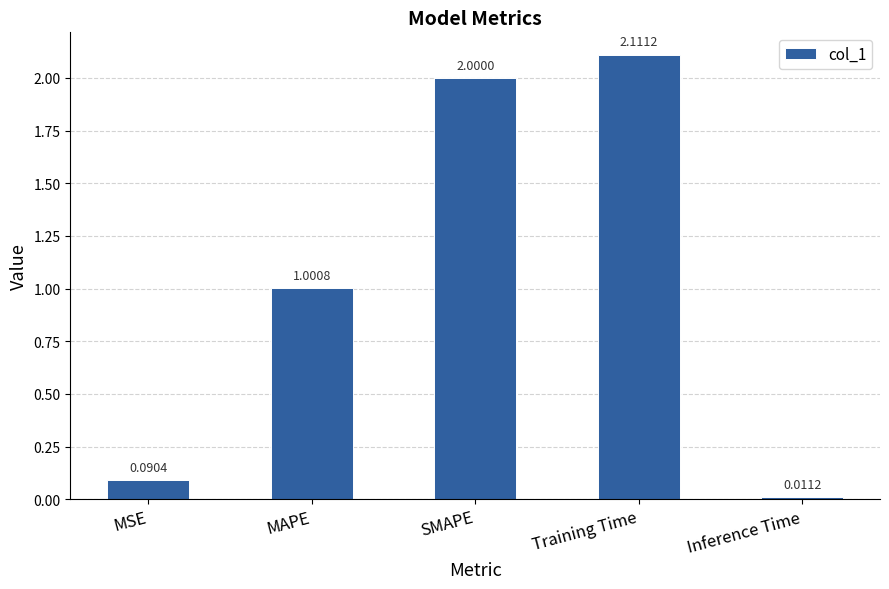

Where does the data first go above 1?

MAPE